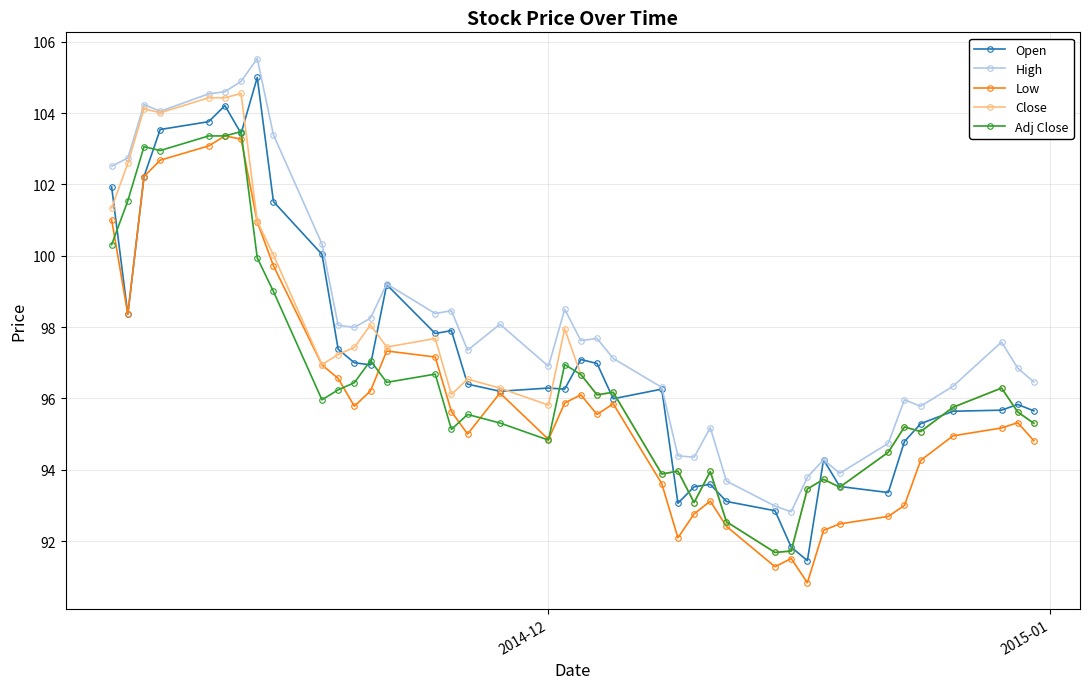

At how many categories does at least one series exceed 94?

35